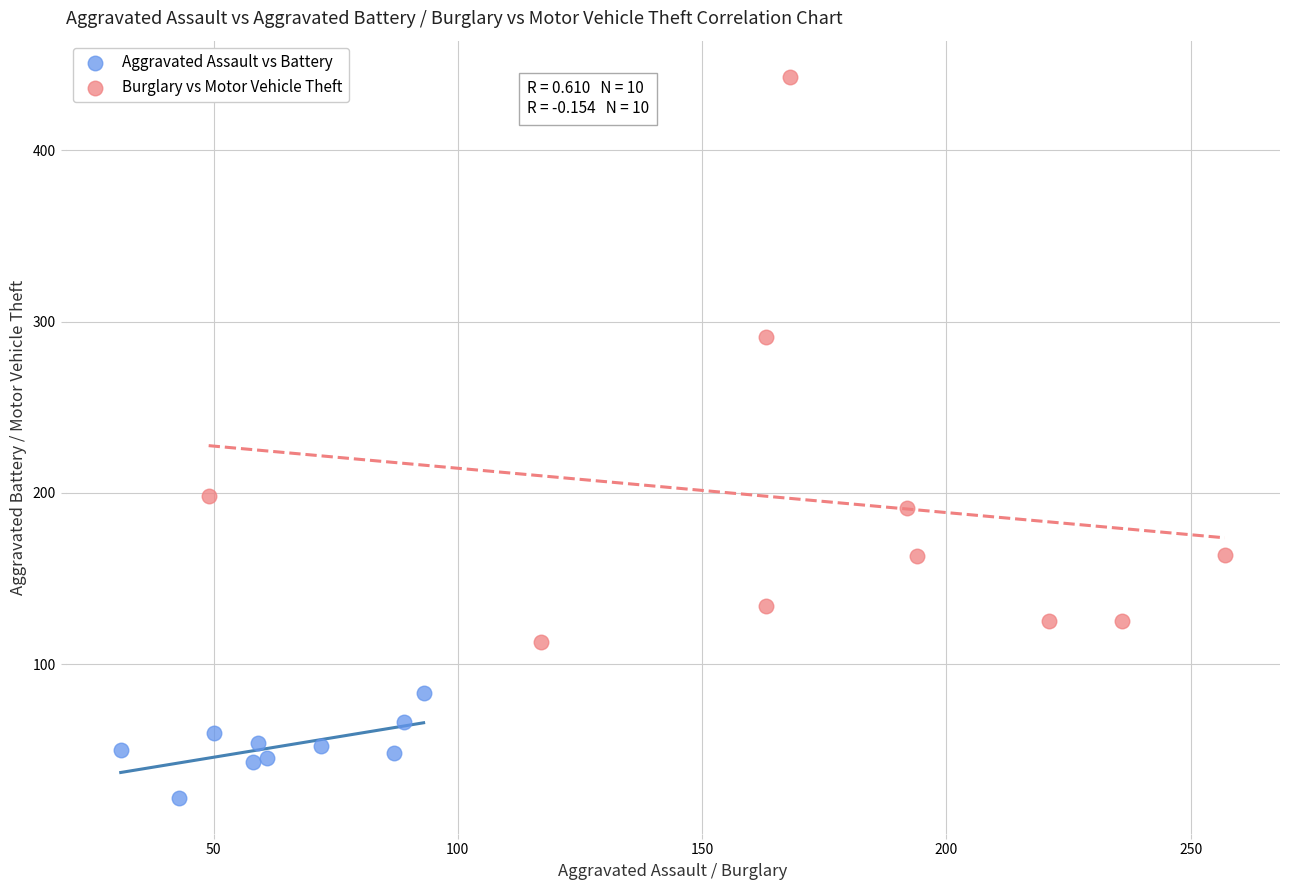

Which series contains the highest Y value?

Burglary vs Motor Vehicle Theft